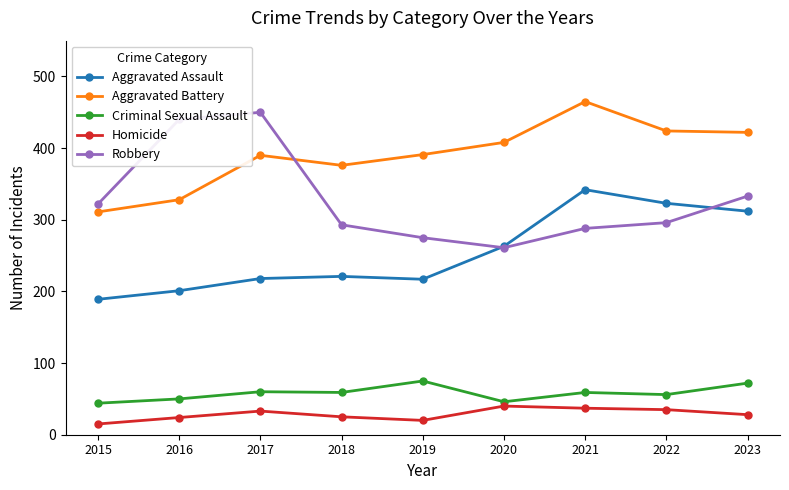

What is the average value of the Robbery series?

329